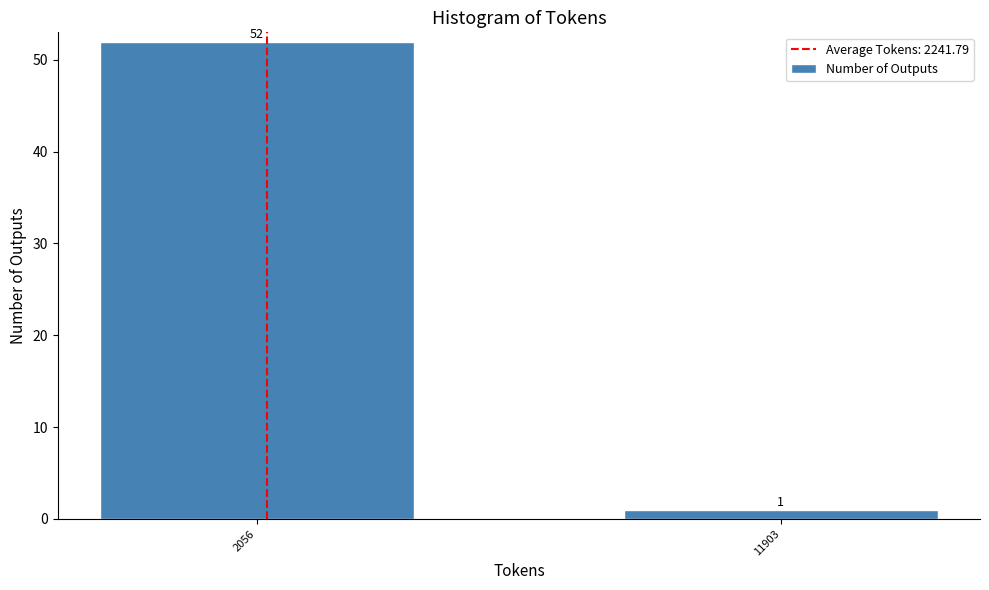

Reading left to right, transcribe all the data shown in this chart.

52	1